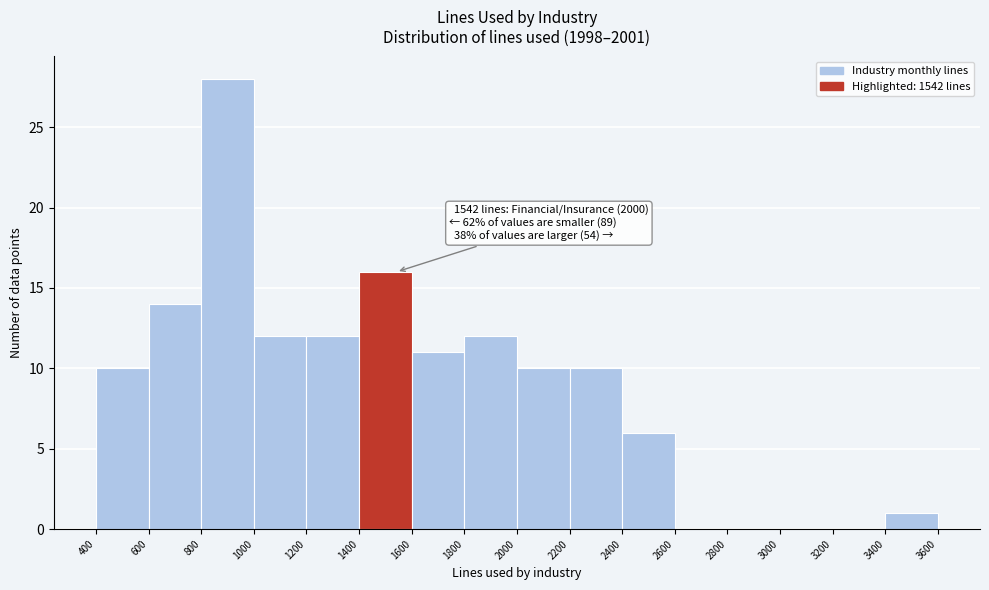

Which range on the x-axis has the tallest bar?

800 to 1000